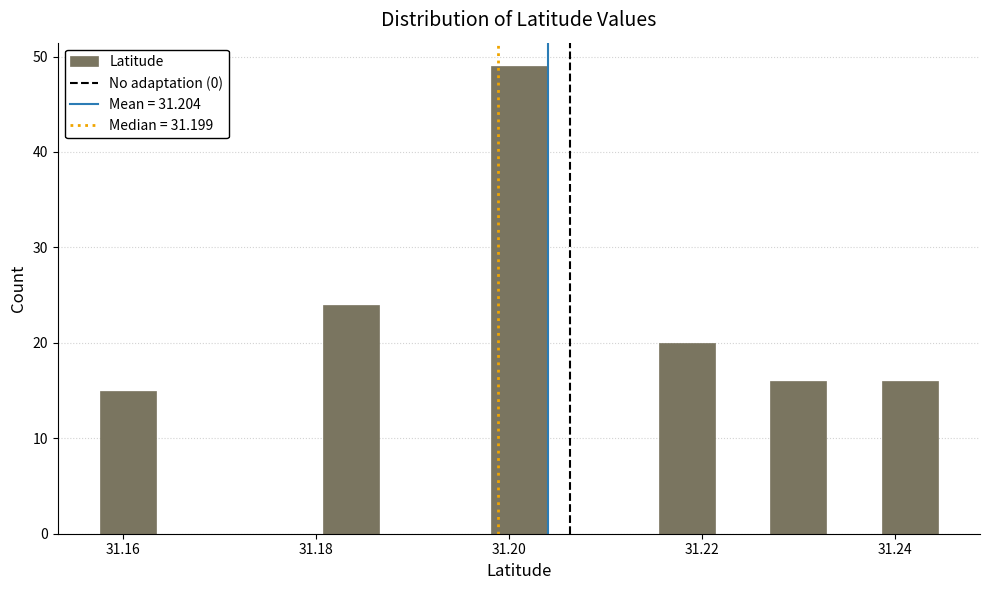

Around what value on the x-axis is the tallest bar? Give the approximate position of its centre, as read against the axis.

31.202